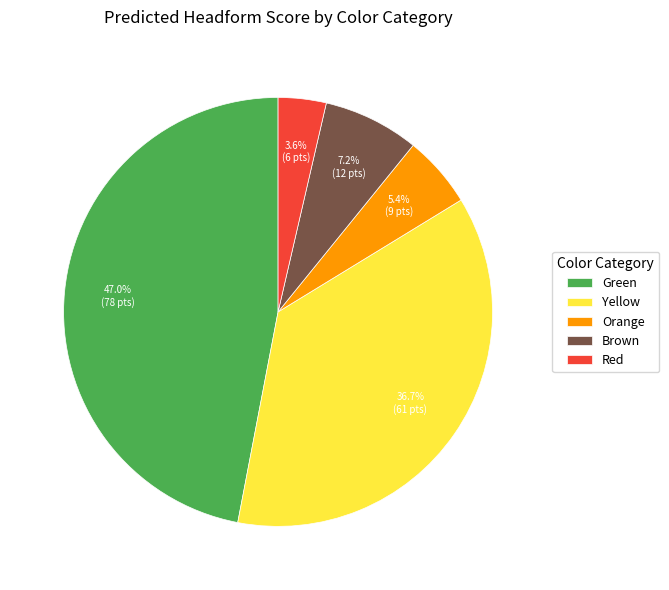

To the nearest percent, what is the average slice percentage?

20%